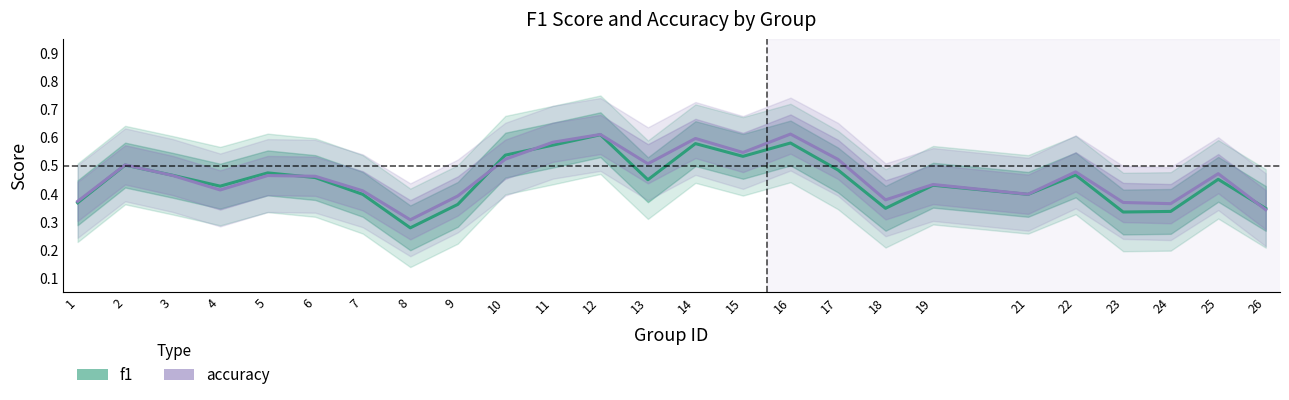

What is the highest value of the accuracy series?

0.6